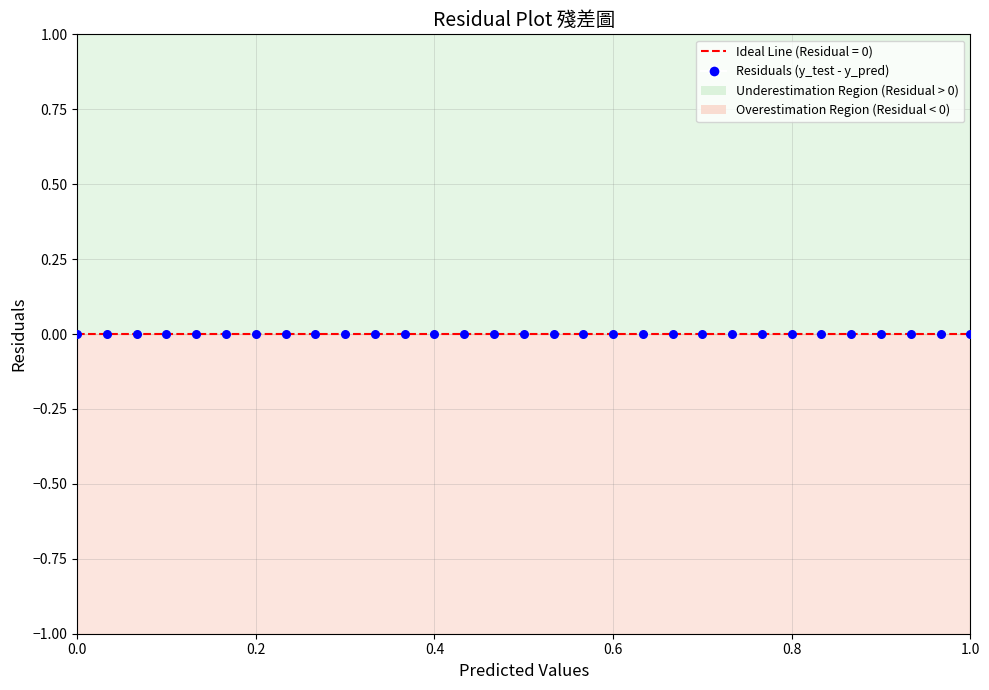

What is the range of X values (max minus min)?

1.0